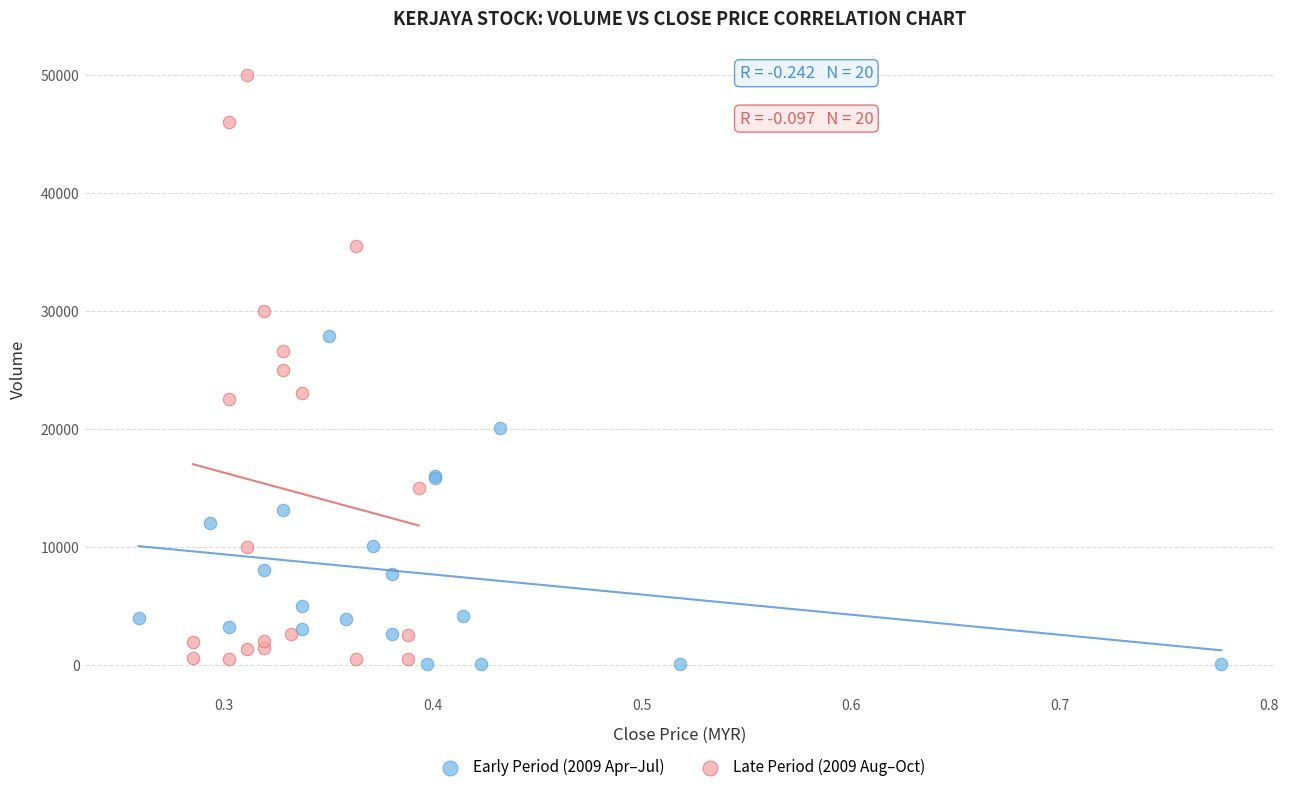

Which series contains the highest Y value?

Late Period (2009 Aug–Oct)